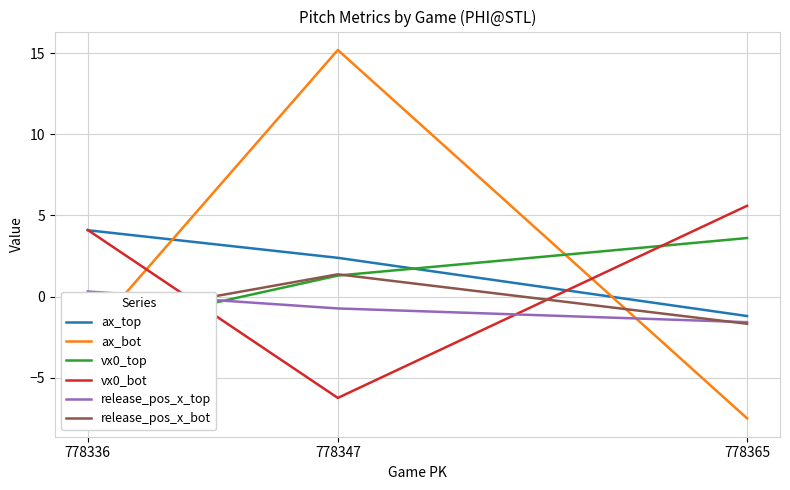

Is it true that ax_top equals -2.1 at 778365?

False